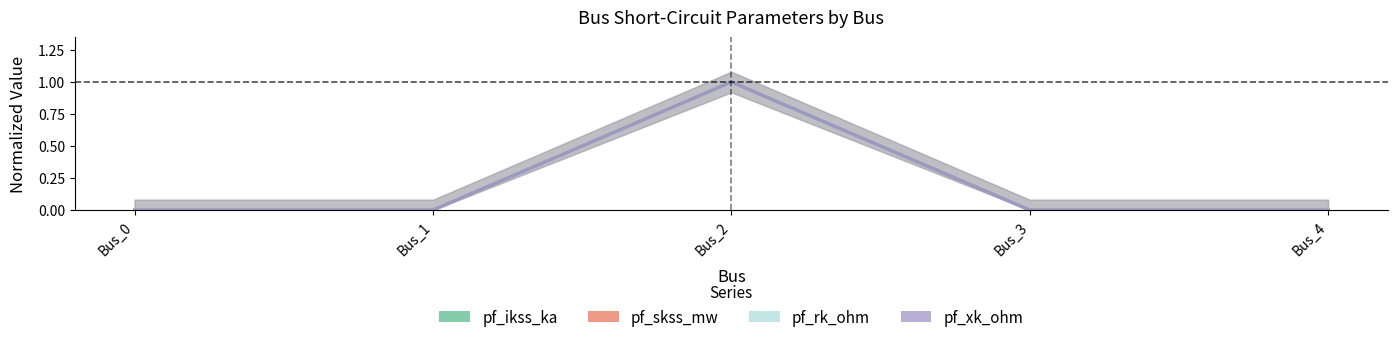

How many categories are shown in the chart?

5